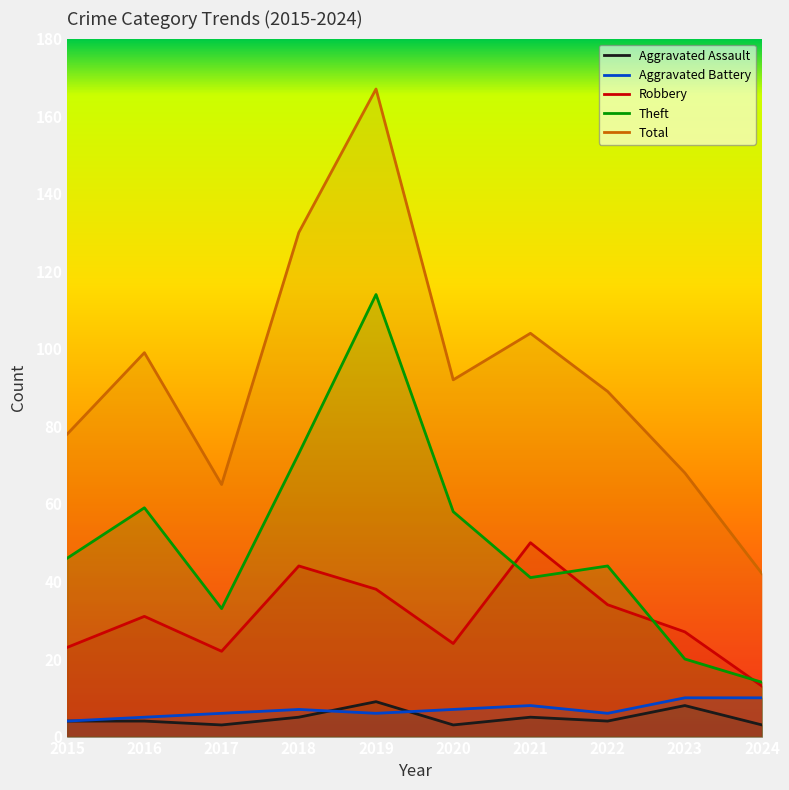

Which has a higher value, 2020 or 2024?

2020